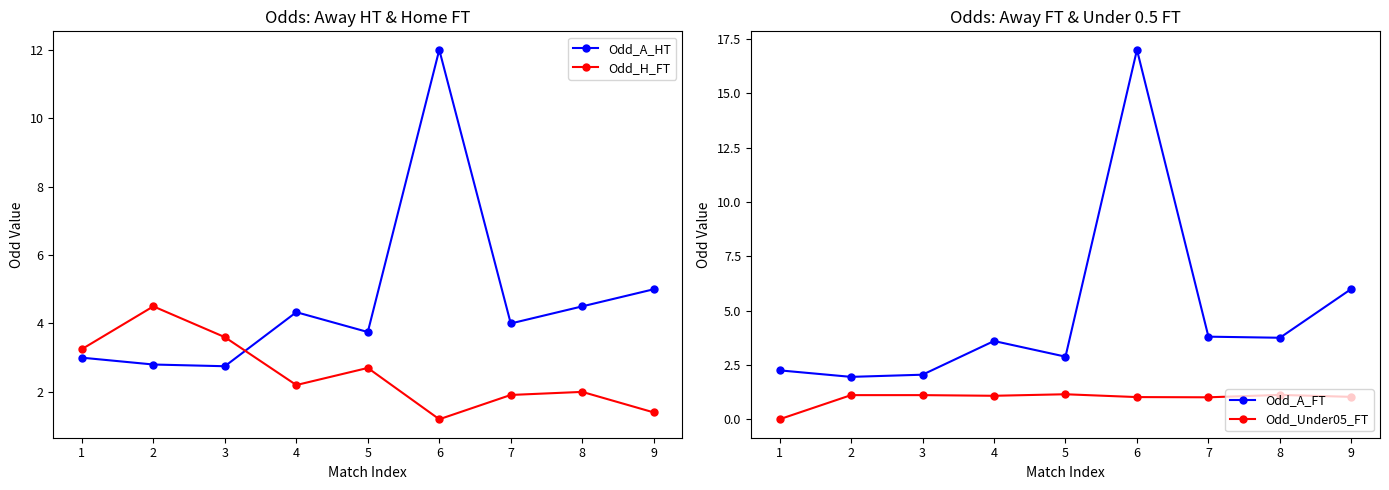

What are all the series names shown in the legend?

Odd_A_HT, Odd_H_FT, Odd_A_FT, Odd_Under05_FT